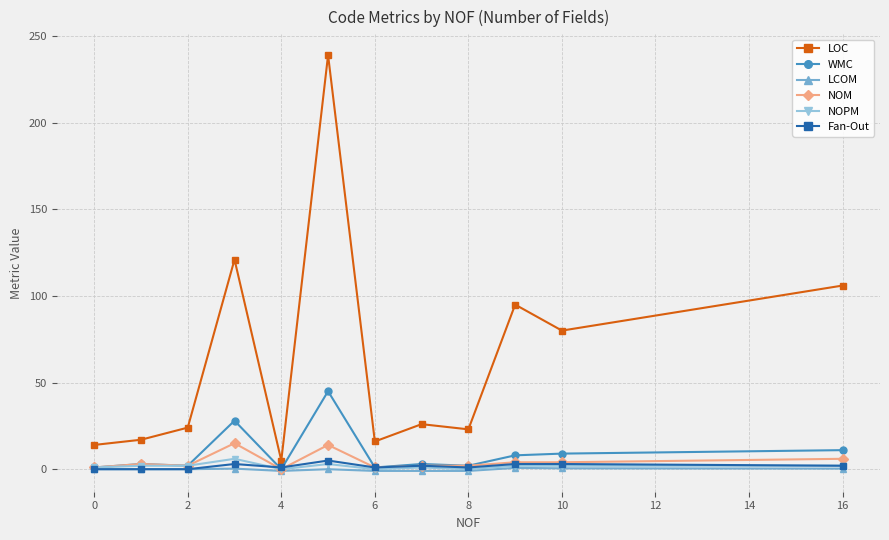

Which series has the largest range (max minus min)?

LOC